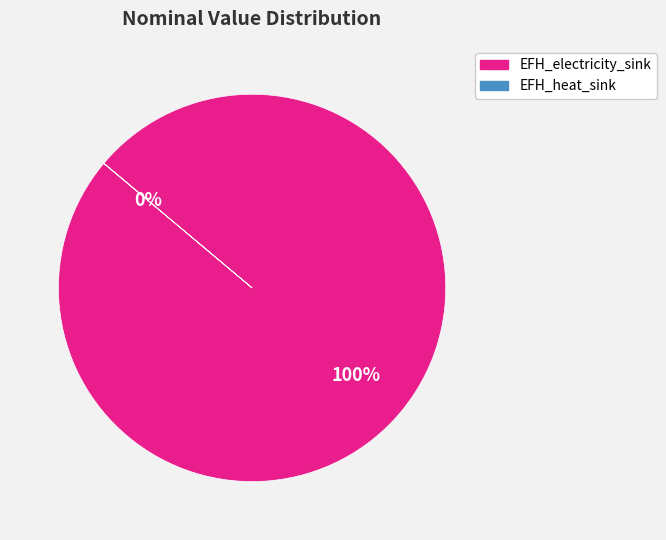

Does any single category account for the majority?

Yes